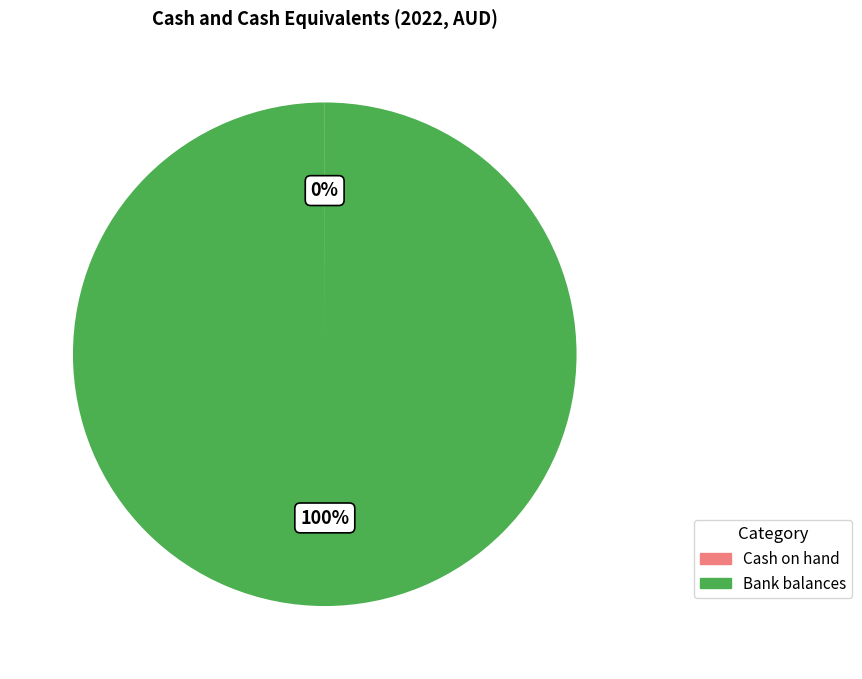

Which category accounts for the majority?

Bank balances